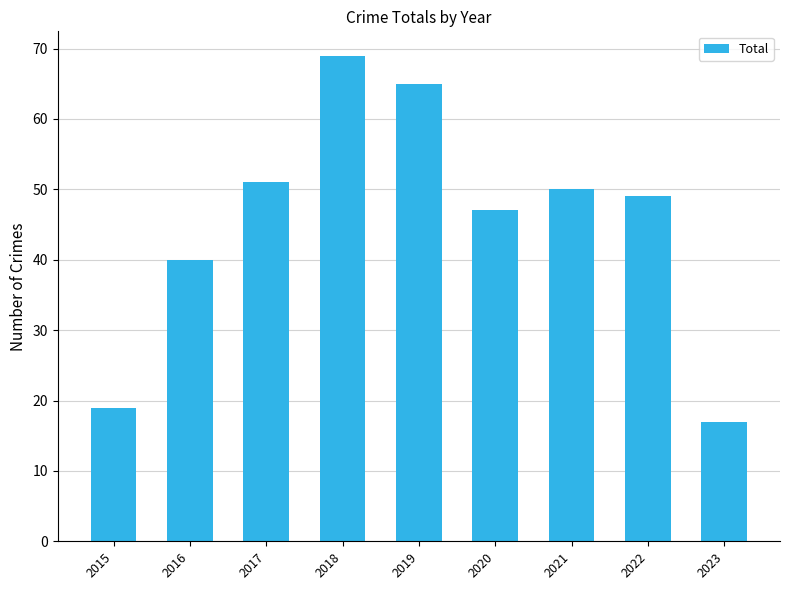

Between 2021 and 2015, which is larger?

2021